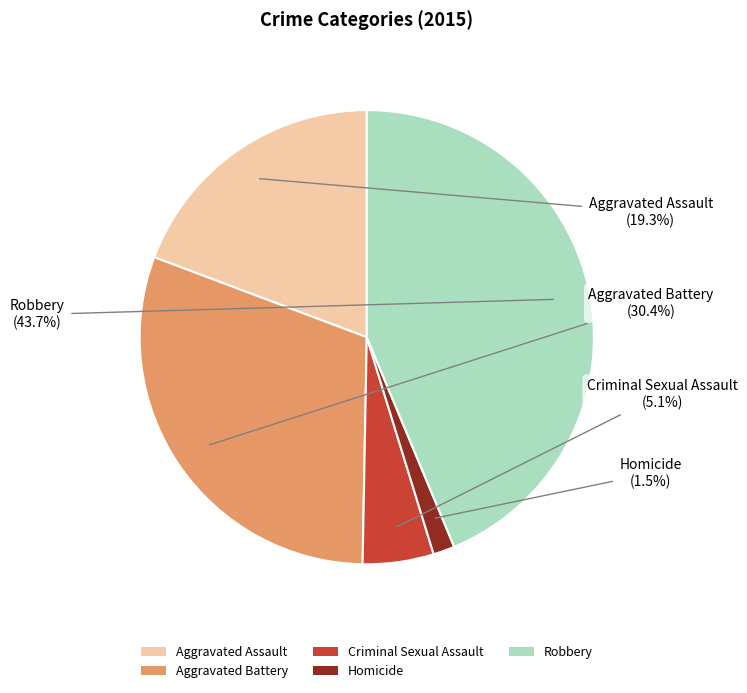

Combined, what portion of the pie is Robbery and Aggravated Battery?

74.1%